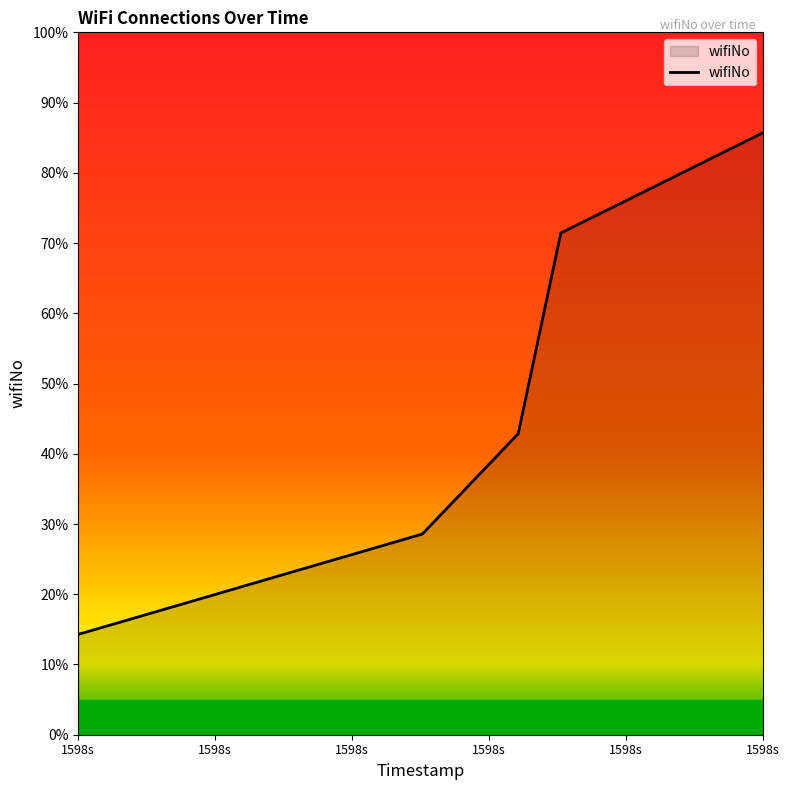

What is the average value?

50.0